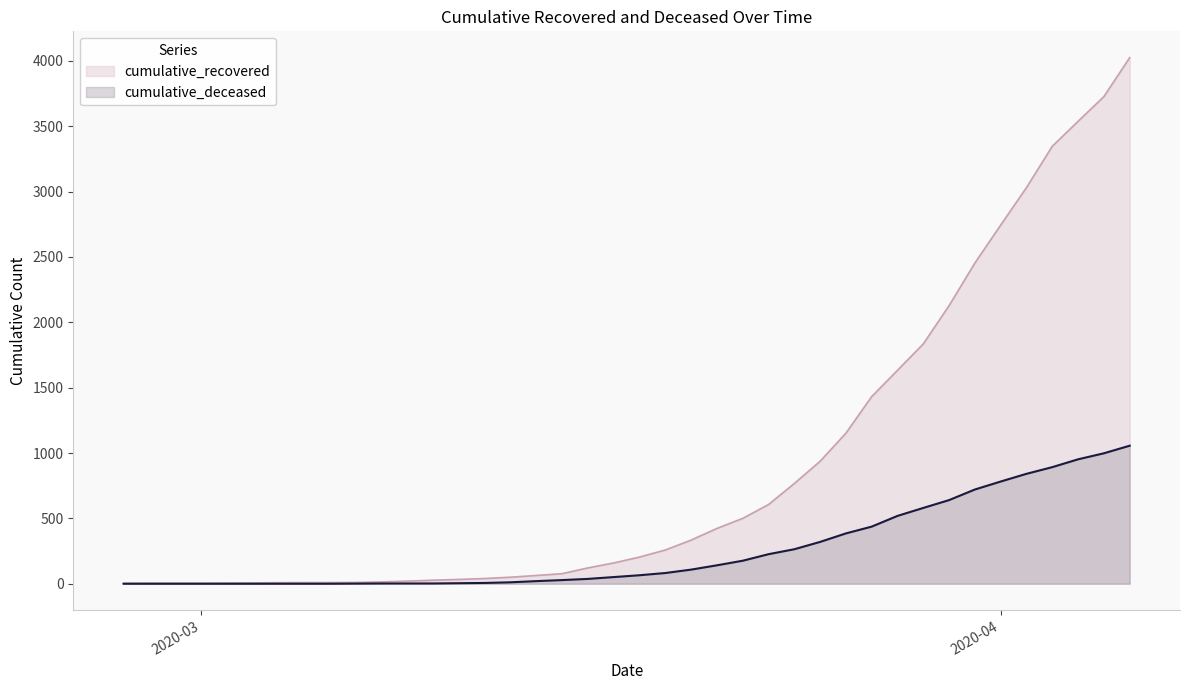

True or false: cumulative_recovered has more than 2 interior local peaks.

False